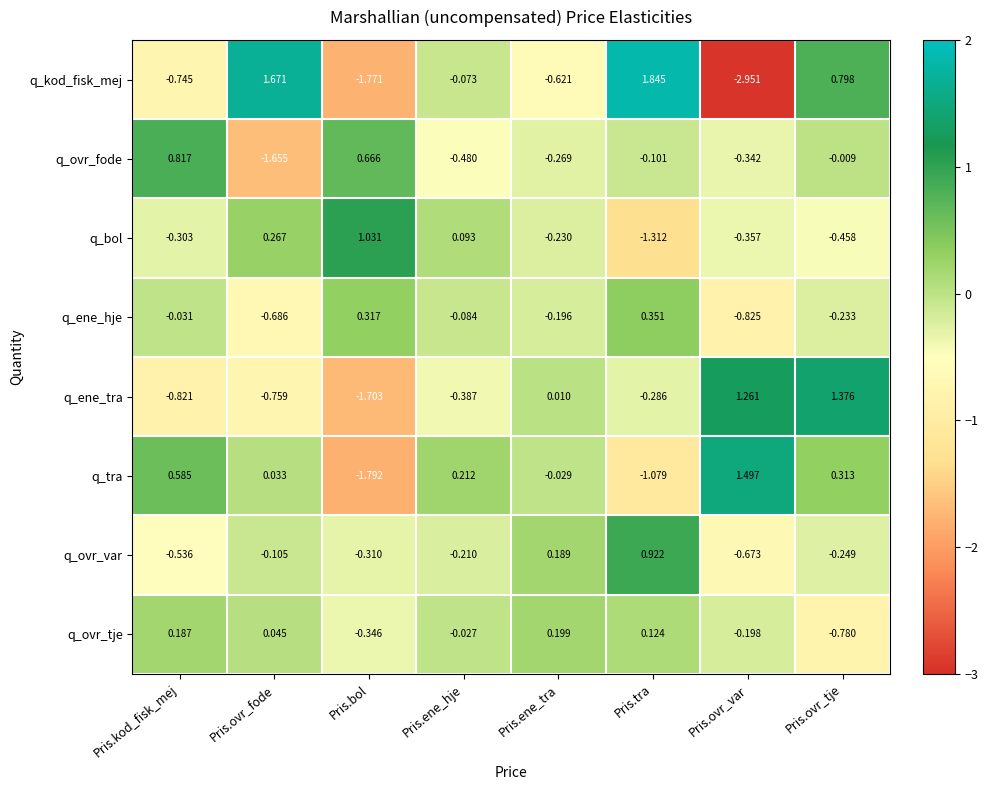

What is the total value across all series at Pris.tra?

0.5